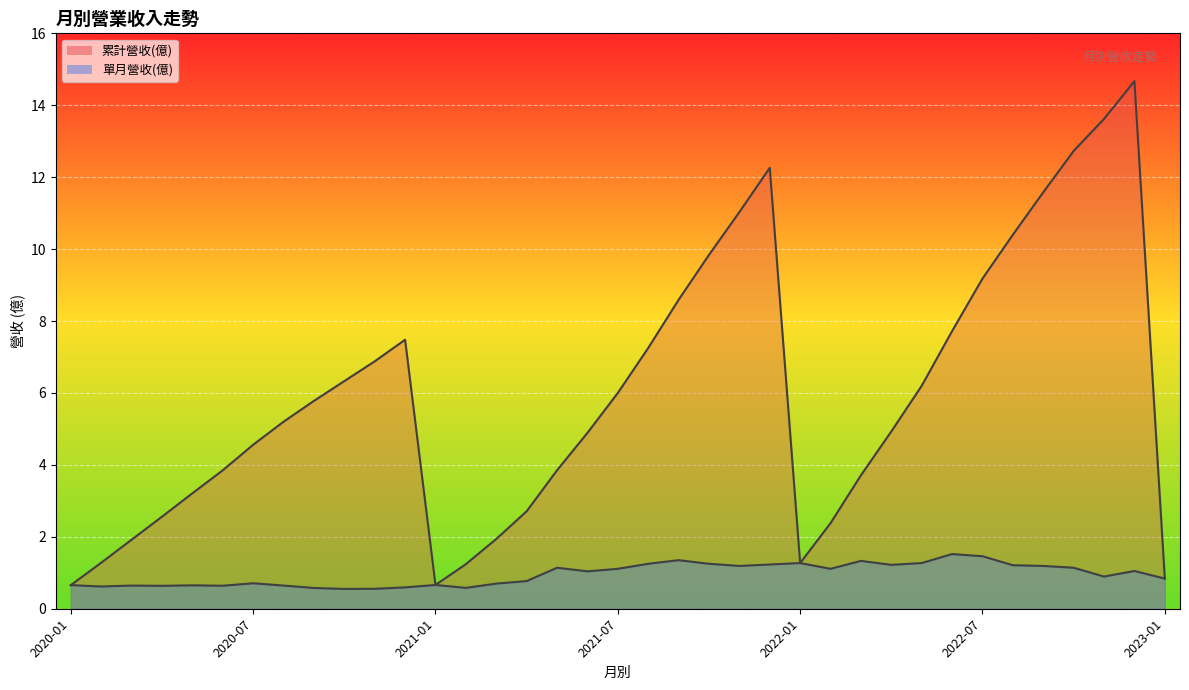

How many interior local valleys does the 累計營收(億)_line series have?

2